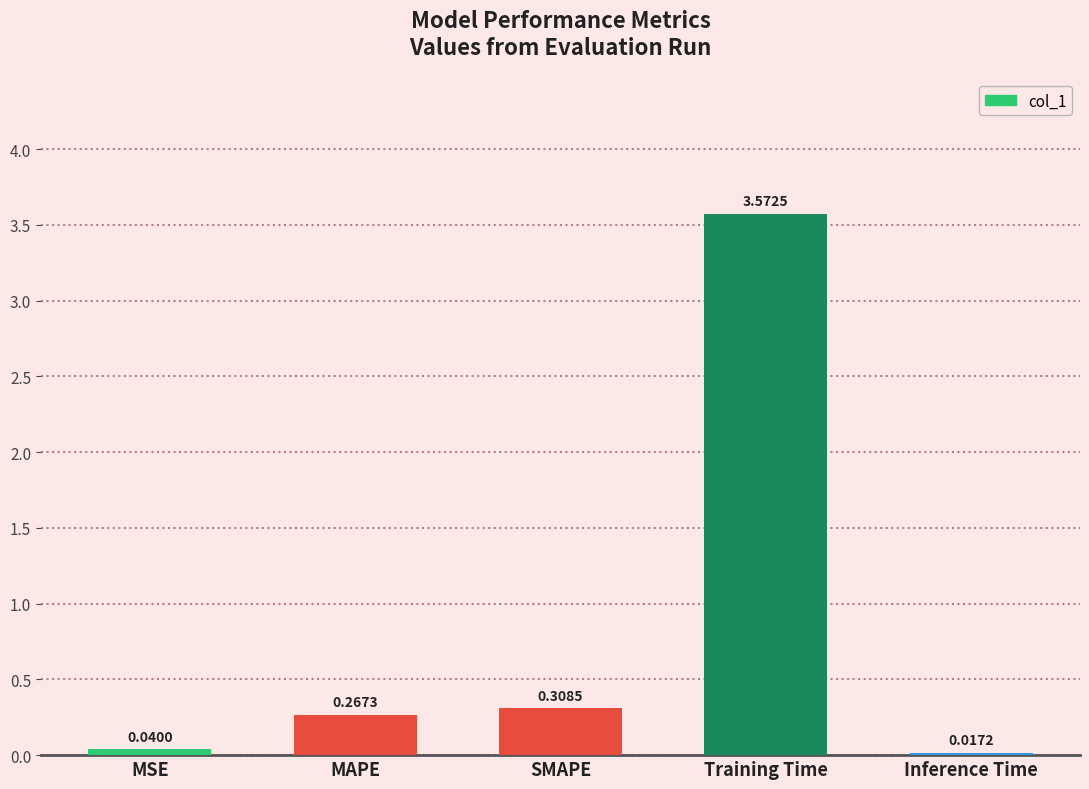

Between MAPE and SMAPE, which is larger?

SMAPE